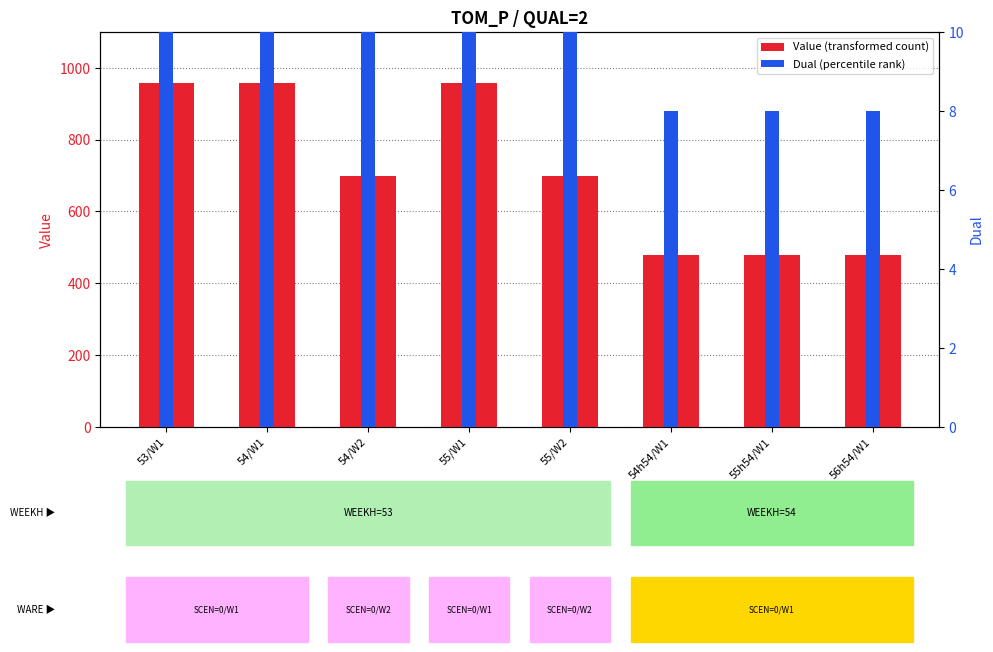

What is the label of the 2nd bar from the left?

54/W1